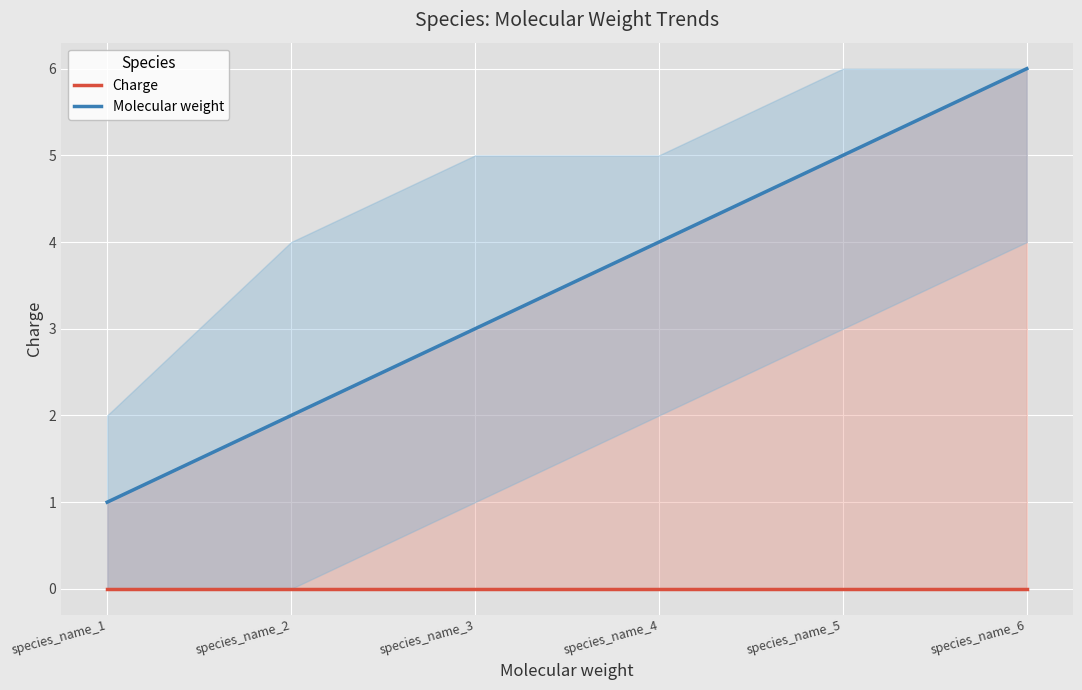

At which label does Molecular weight first exceed 4?

species_name_5